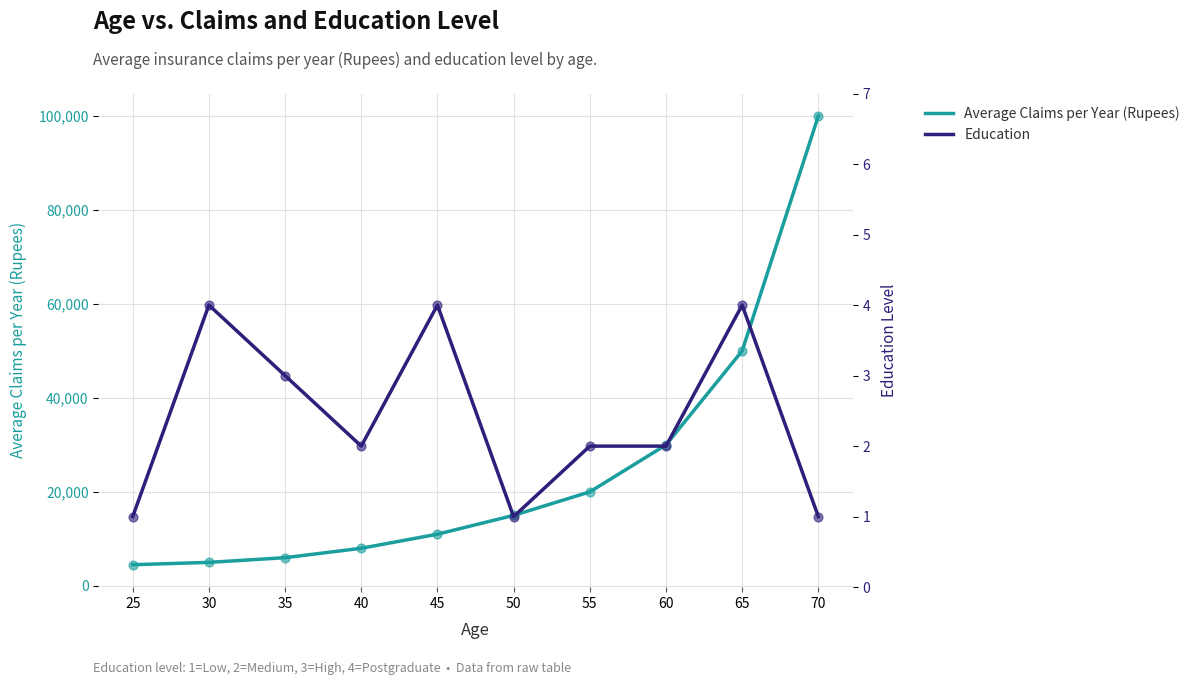

Which series has the widest spread of Y values?

Average Claims per Year (Rupees)